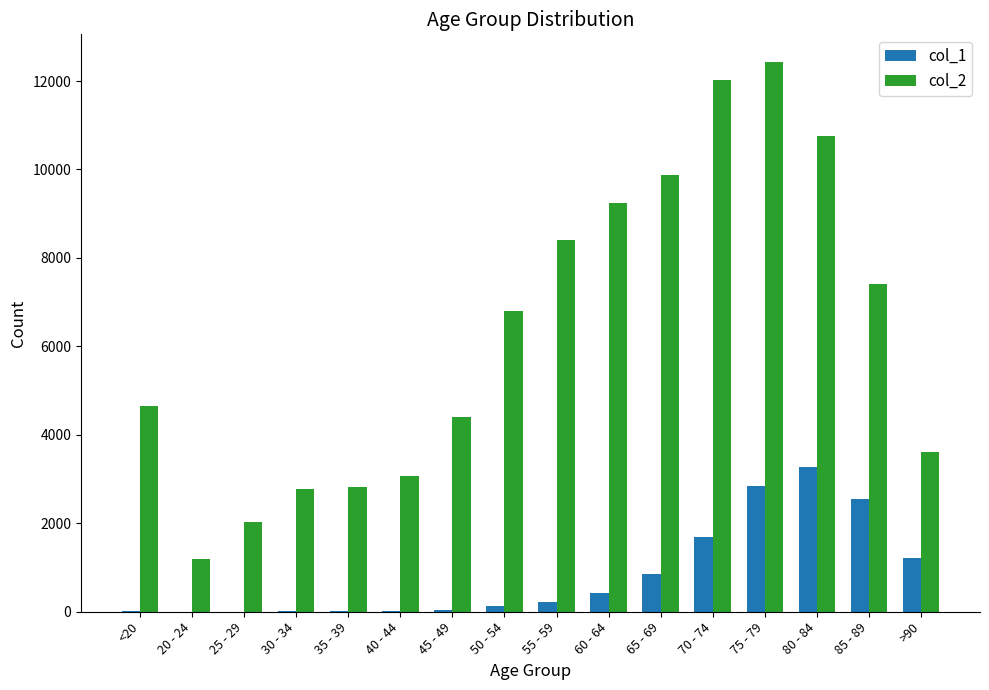

Which category has the highest value in the col_1 series?

80 - 84